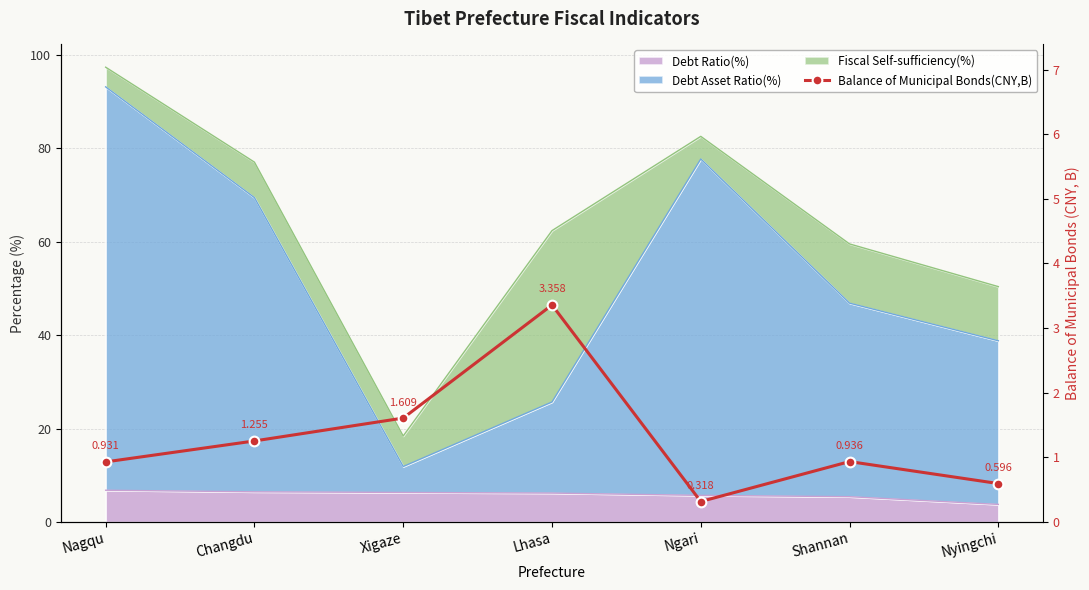

At which category does the data reach its first local peak?

Lhasa